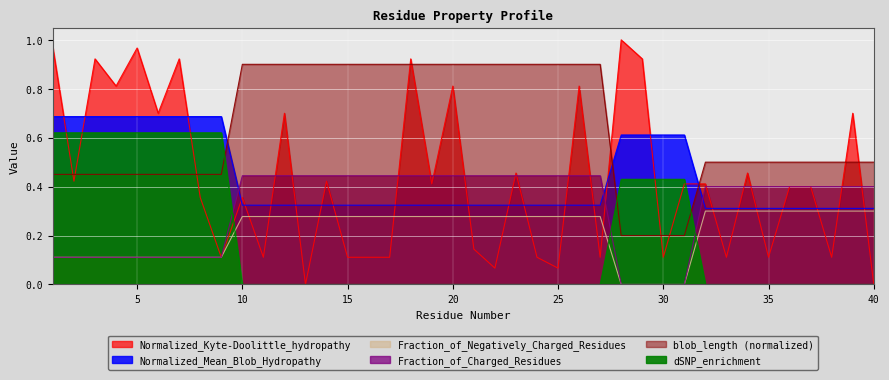

Which series changed the most between 11 and 32?

blob_length_norm